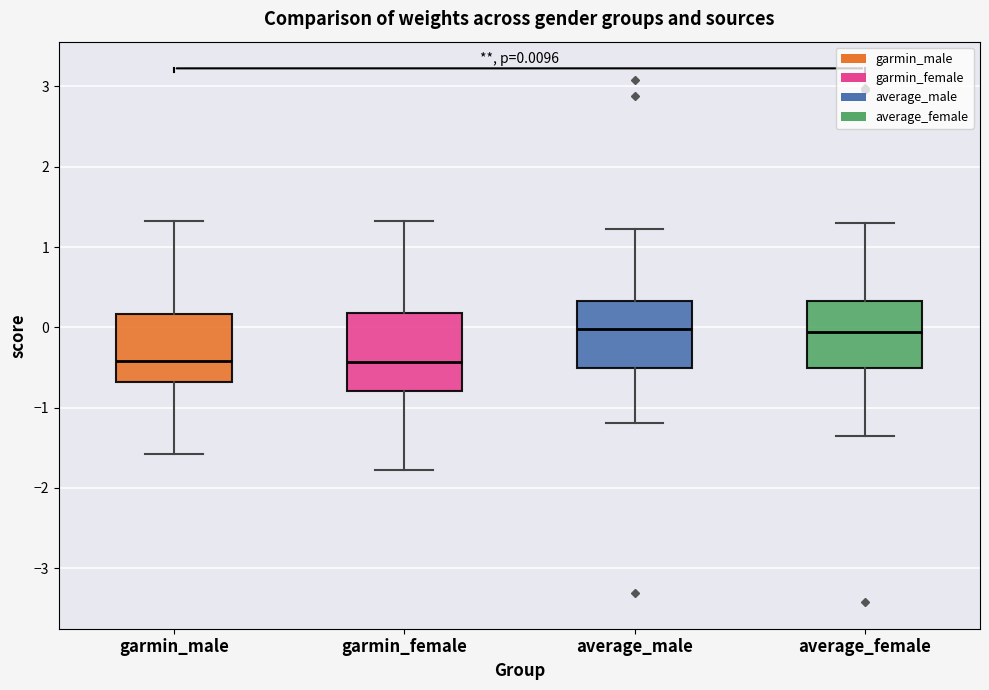

Which box is the tallest, from its lower edge to its upper edge?

garmin_female